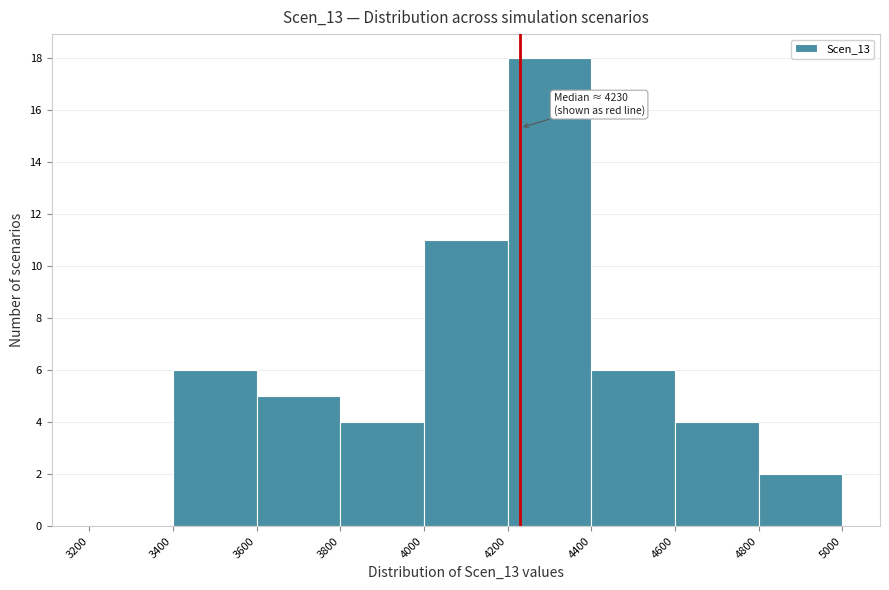

Which range on the x-axis has the tallest bar?

4200 to 4400